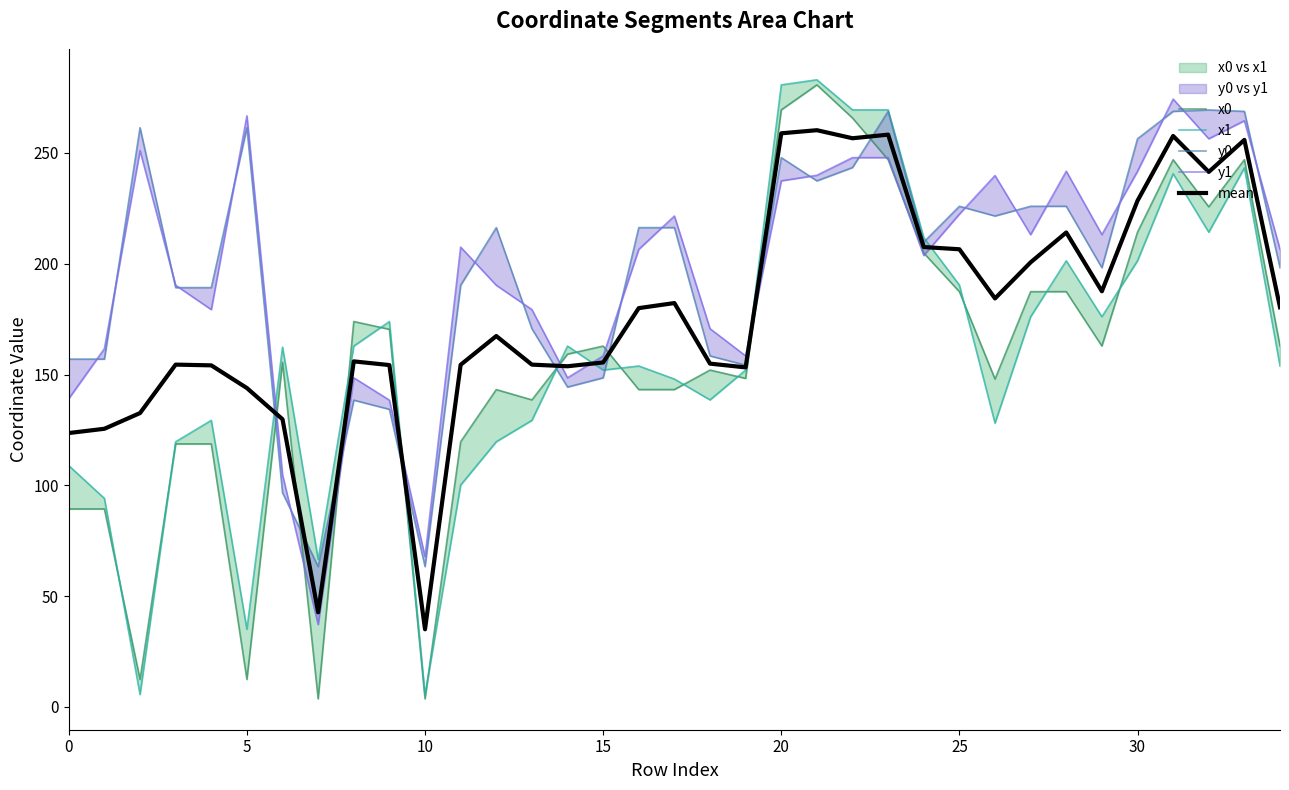

What is the spread (max minus min) of values at 0?

67.6